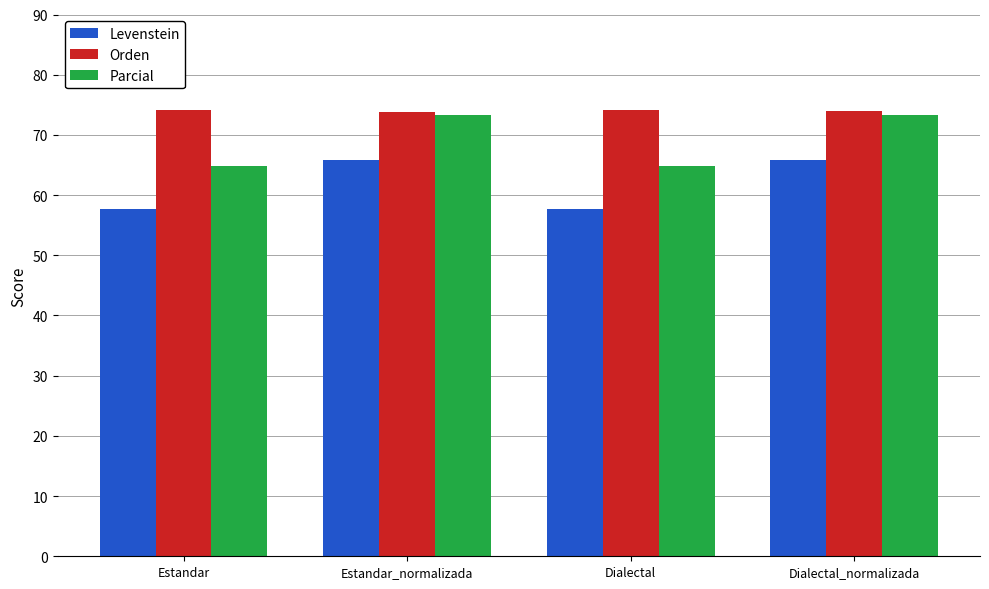

What is the value of the Orden bar at the 2nd from the left?

73.8